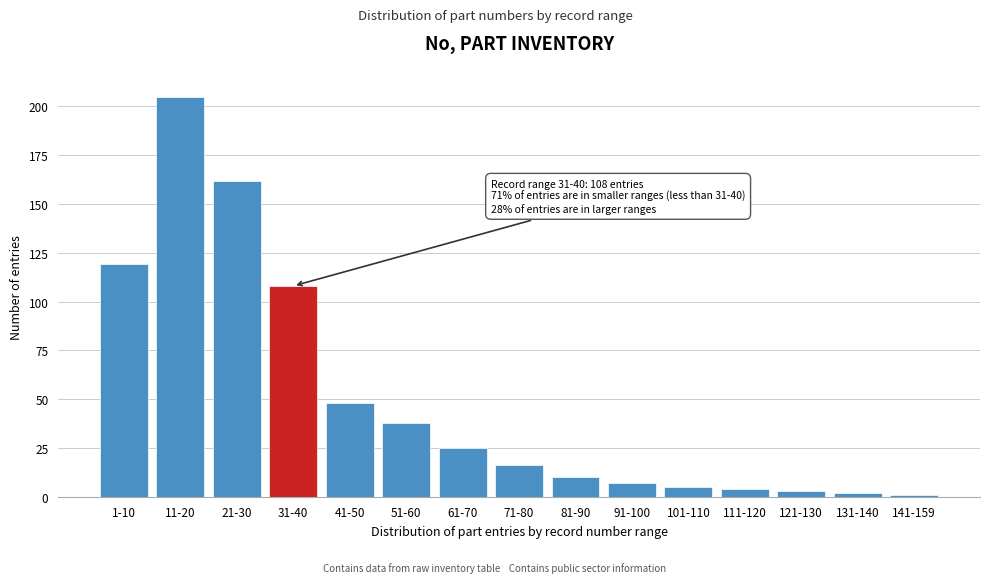

Reading right to left, what are all the values shown in this chart?

141-159=1	131-140=2	121-130=3	111-120=4	101-110=5	91-100=7	81-90=10	71-80=16	61-70=25	51-60=38	41-50=48	31-40=108	21-30=162	11-20=205	1-10=119